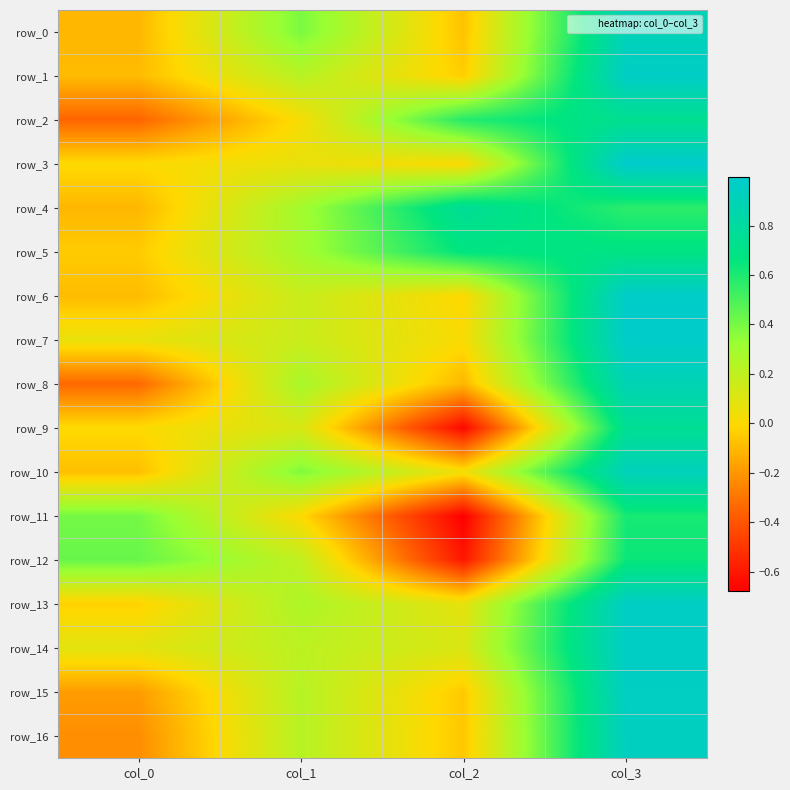

Reading left to right, extract all data points from this chart.

row_0: -0.1	0.4	-0.1	0.9
row_1: -0.1	0.2	-0.0	1.0
row_2: -0.3	0.0	0.6	0.7
row_3: 0.0	0.1	0.0	1.0
row_4: -0.1	0.3	0.8	0.6
row_5: -0.0	0.3	0.7	0.7
row_6: -0.1	0.2	-0.0	1.0
row_7: 0.1	0.2	0.0	1.0
row_8: -0.3	0.3	-0.1	0.9
row_9: 0.0	0.1	-0.7	0.7
row_10: -0.1	0.4	0.0	0.9
row_11: 0.4	-0.0	-0.7	0.6
row_12: 0.4	0.2	-0.6	0.6
row_13: -0.0	0.3	0.1	1.0
row_14: 0.1	0.2	0.1	1.0
row_15: -0.2	0.2	-0.1	1.0
row_16: -0.2	0.2	-0.1	0.9